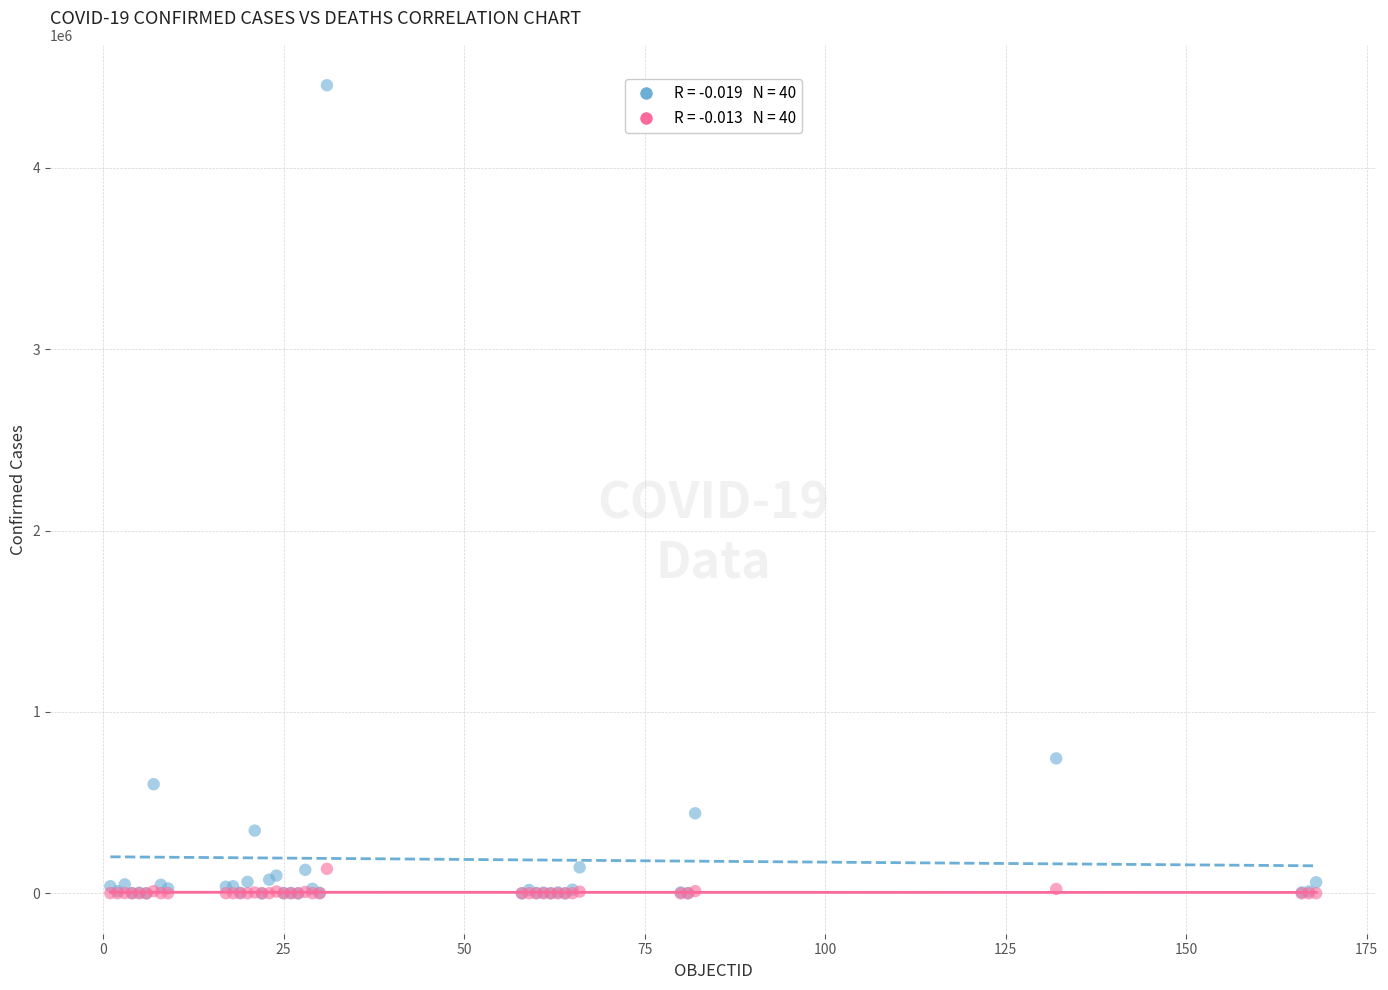

Across all series, what Y value is closest to 2227693?

743945